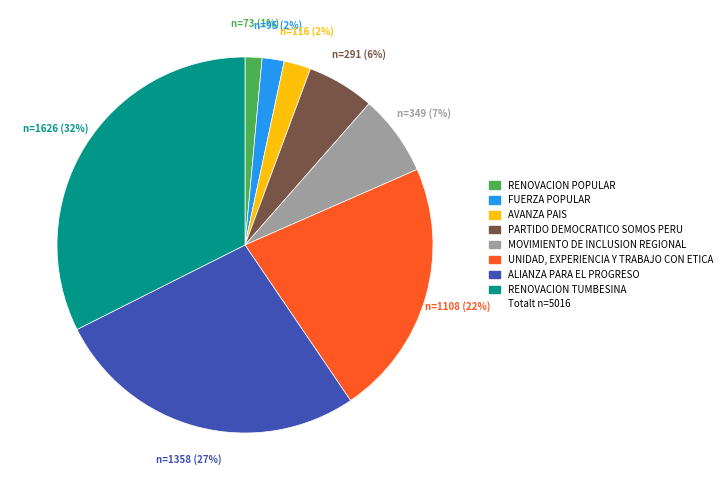

To the nearest percent, what is the average slice percentage?

12%